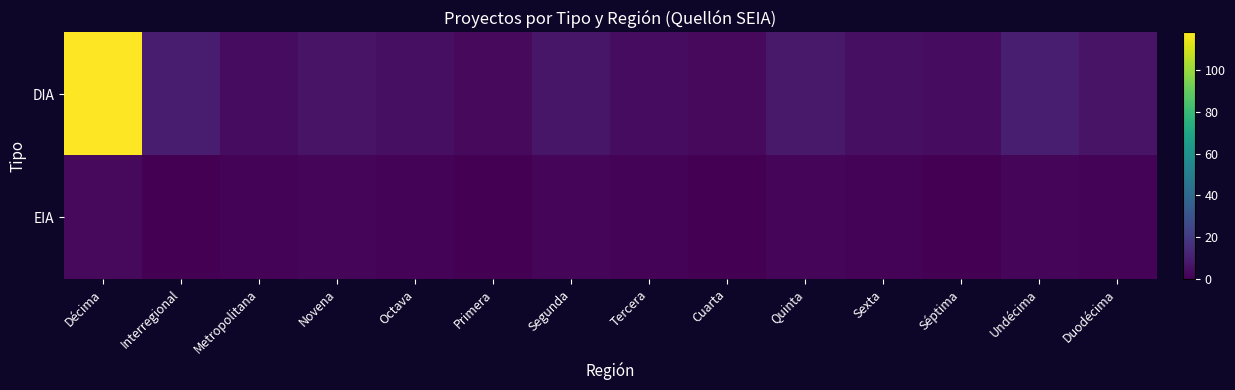

Reading right to left, transcribe all the data shown in this chart.

DIA: Duodécima=6	Undécima=10	Séptima=4	Sexta=5	Quinta=8	Cuarta=3	Tercera=4	Segunda=7	Primera=3	Octava=5	Novena=6	Metropolitana=4	Interregional=9	Décima=118
EIA: Duodécima=1	Undécima=2	Séptima=0	Sexta=1	Quinta=2	Cuarta=0	Tercera=1	Segunda=2	Primera=0	Octava=1	Novena=2	Metropolitana=1	Interregional=0	Décima=3